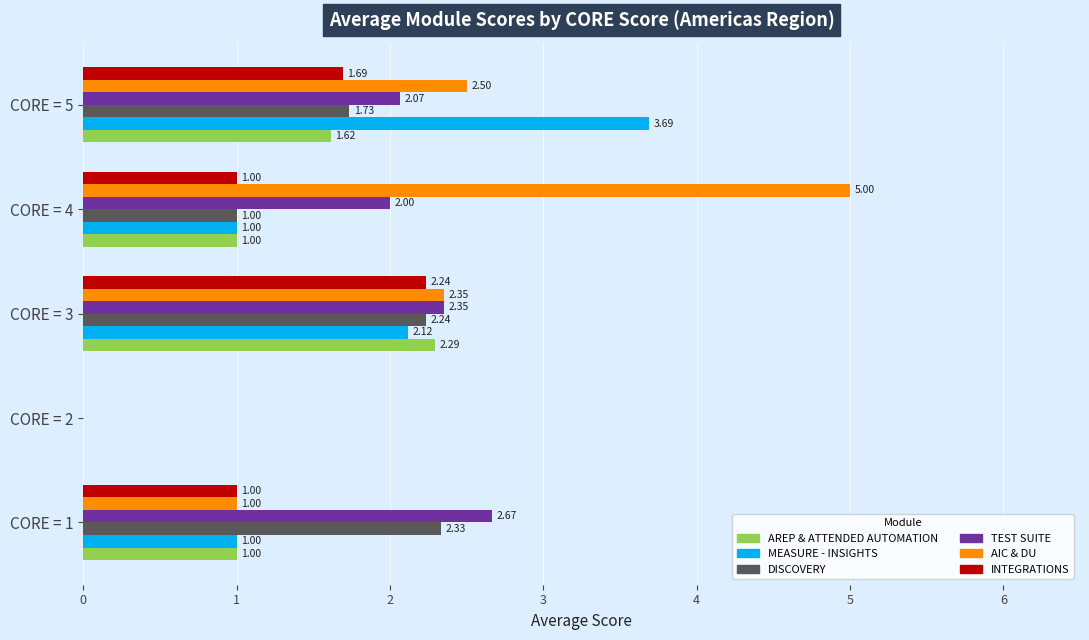

What is the sum of the AREP & ATTENDED AUTOMATION values at CORE = 2 and CORE = 1?

1.0